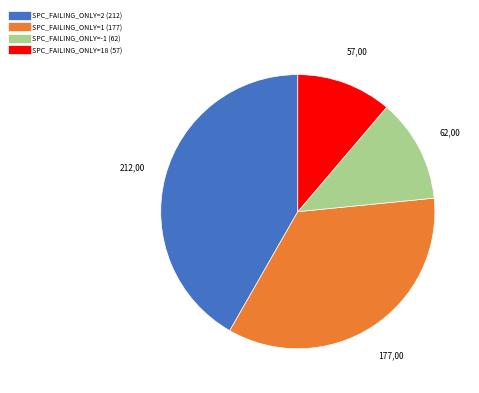

Does any single category account for the majority?

No